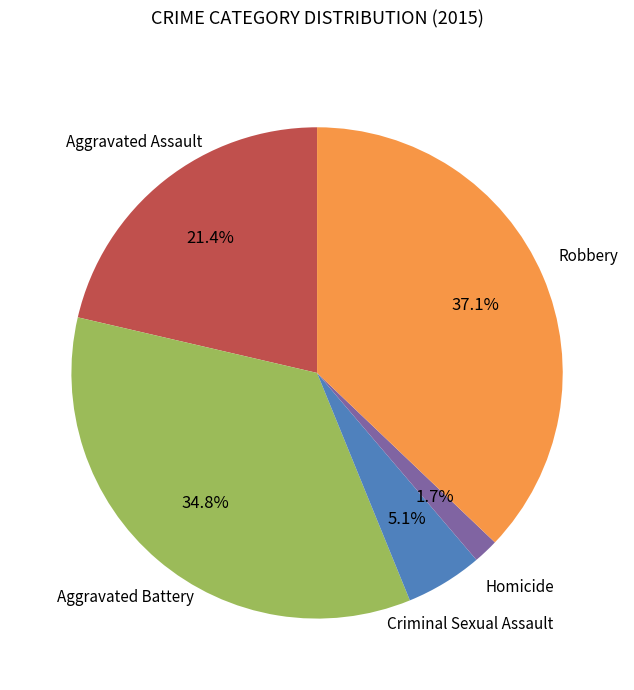

Does any single category account for the majority?

No